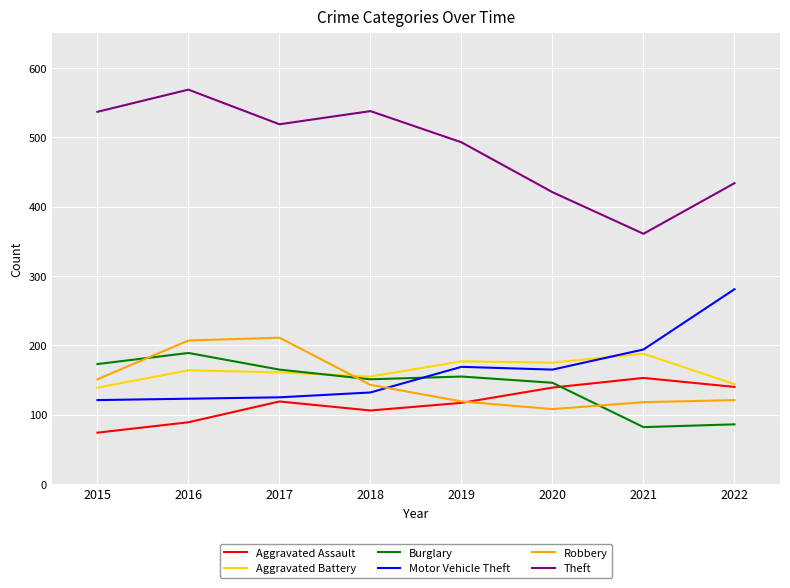

The value of Aggravated Assault at 2018 is 106. True or false?

True